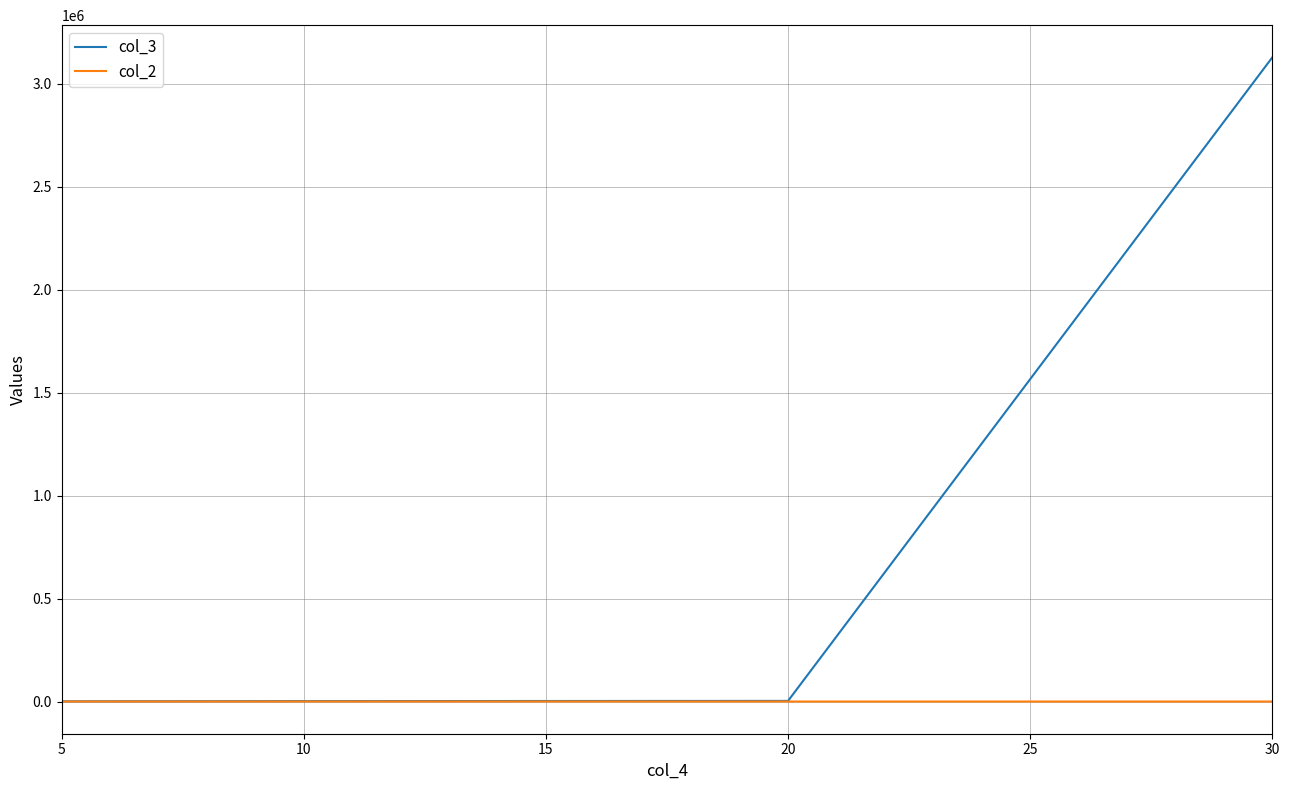

List the series in order of their peak value, lowest first.

col_2, col_3